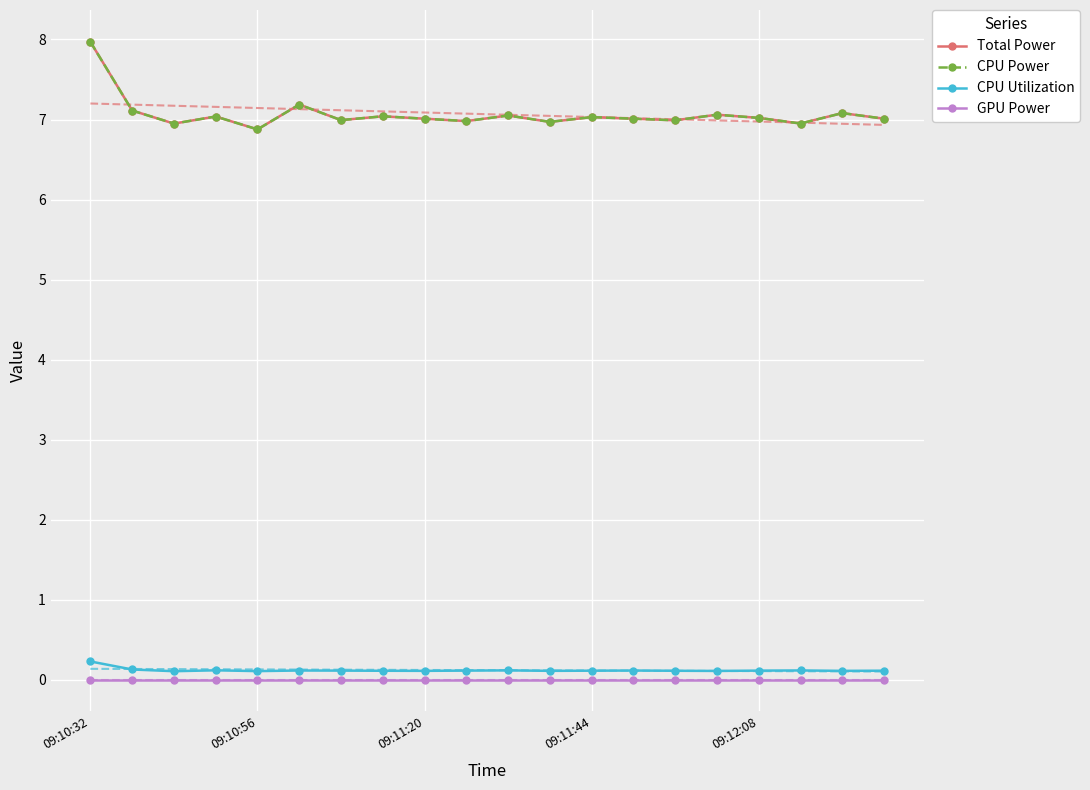

True or false: CPU Utilization and Total Power intersect in this chart.

False